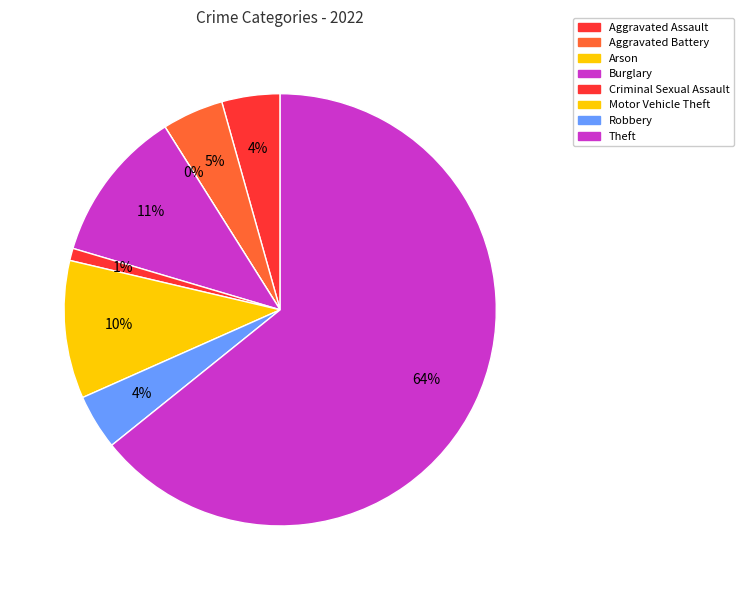

How many segments does this pie chart have?

8